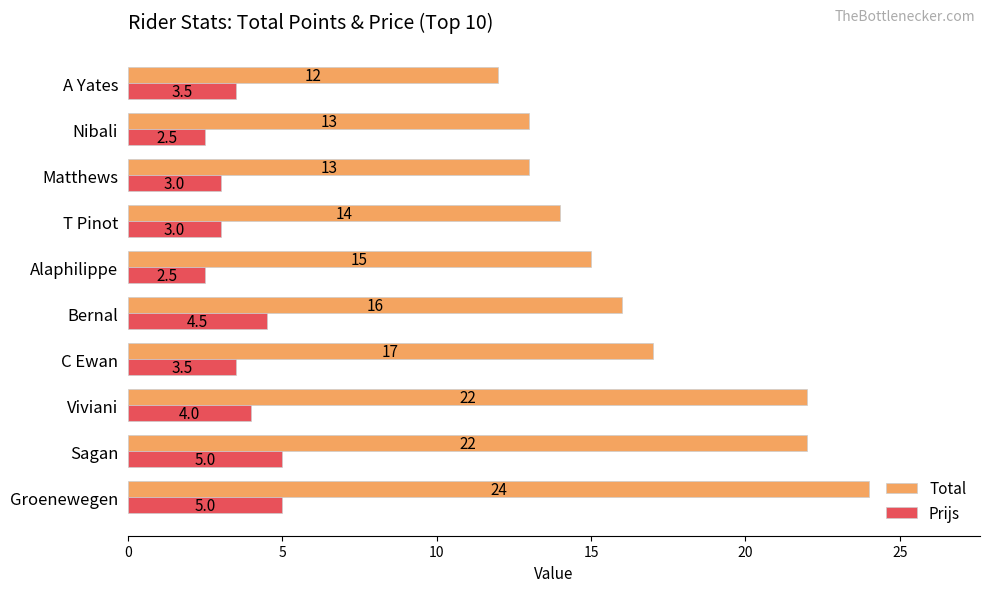

What is the greatest value displayed?

24.0